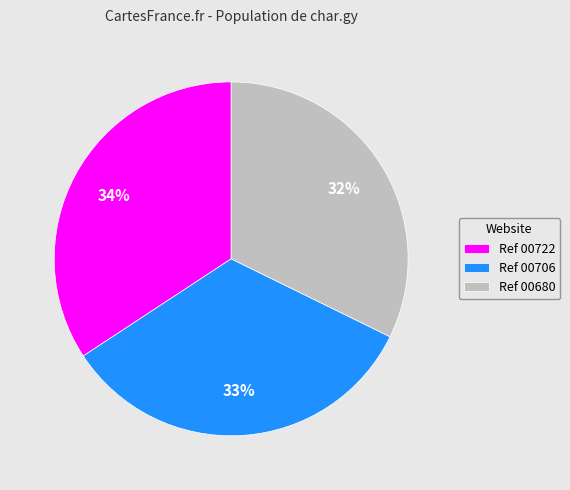

What is the ratio of the value at Ref 00680 to the value at Ref 00722?

0.9